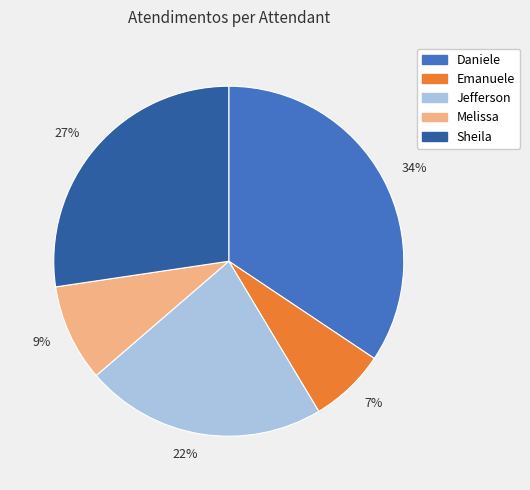

True or false: 22% accounts for 22% of the total.

True